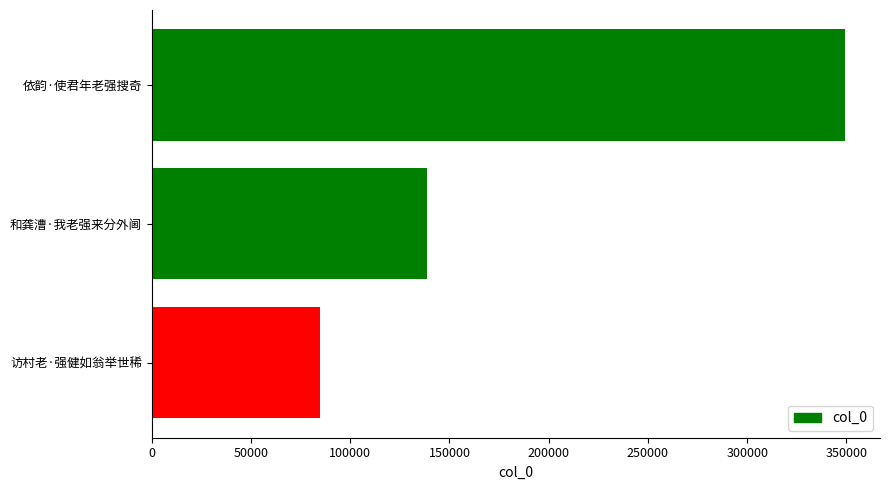

What is the maximum value shown in the chart?

349432